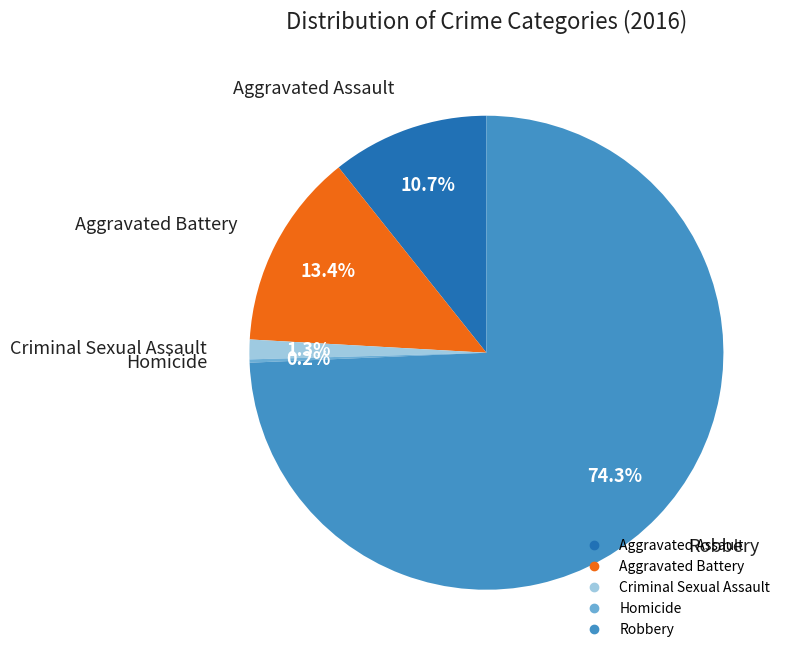

Combined, do Aggravated Battery and Robbery account for over 50%?

Yes